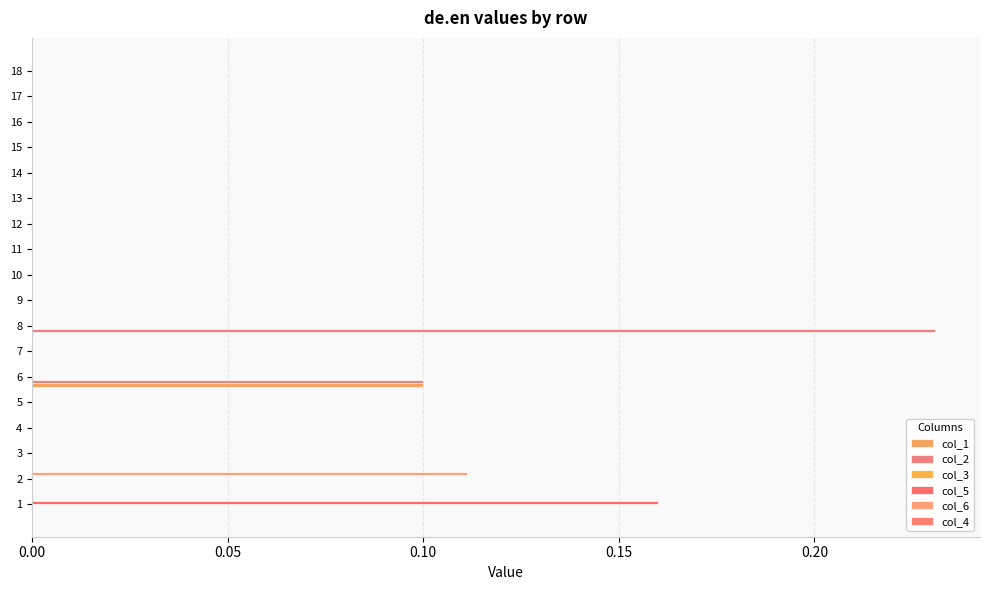

How many series are shown in this chart?

4